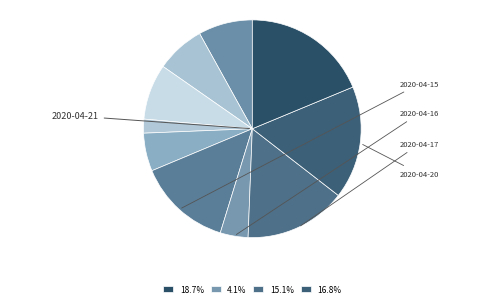

Is there a majority slice in this chart?

No